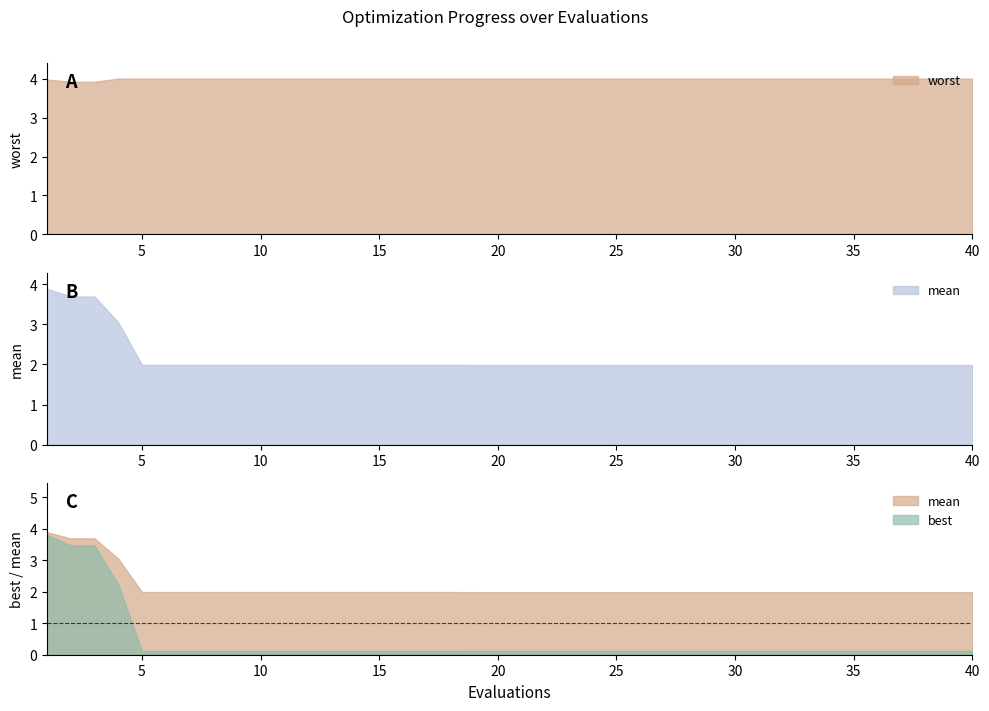

What are all the series names shown in the legend?

mean, best, worst